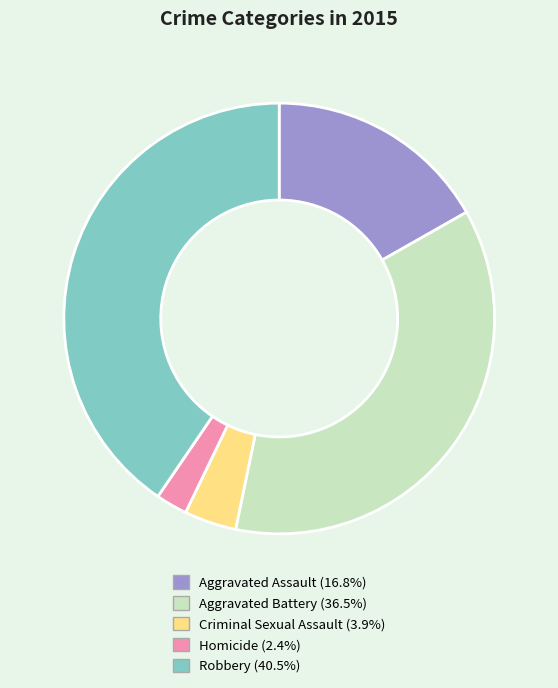

Rank the categories by value from highest to lowest.

Robbery, Aggravated Battery, Aggravated Assault, Criminal Sexual Assault, Homicide